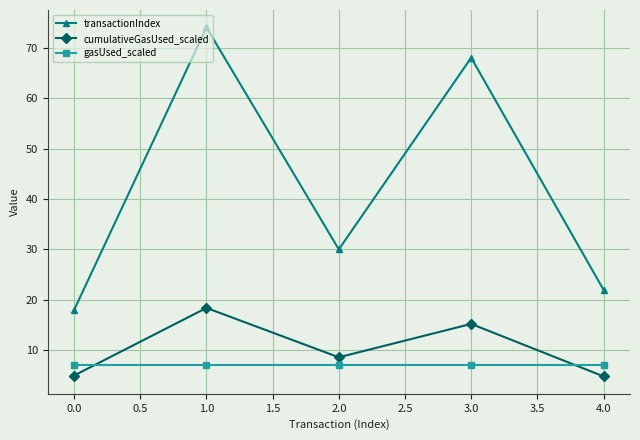

Where is transactionIndex nearest to the value 46?

2.0